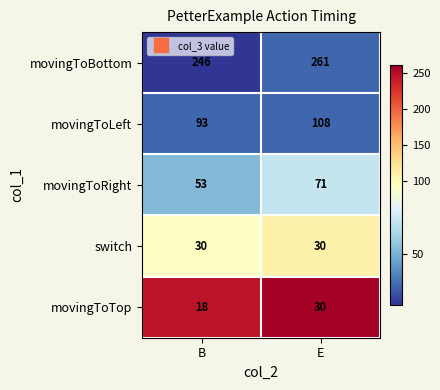

Reading right to left, what are all the values shown in this chart?

movingToBottom: E=261	B=246
movingToLeft: E=108	B=93
movingToRight: E=71	B=53
switch: E=30	B=30
movingToTop: E=30	B=18